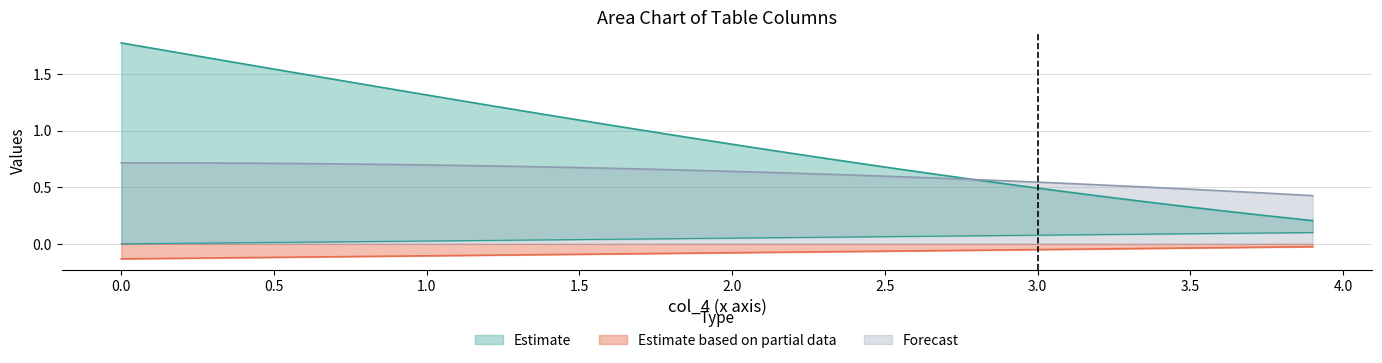

True or false: Estimate based on partial data and Forecast intersect in this chart.

False